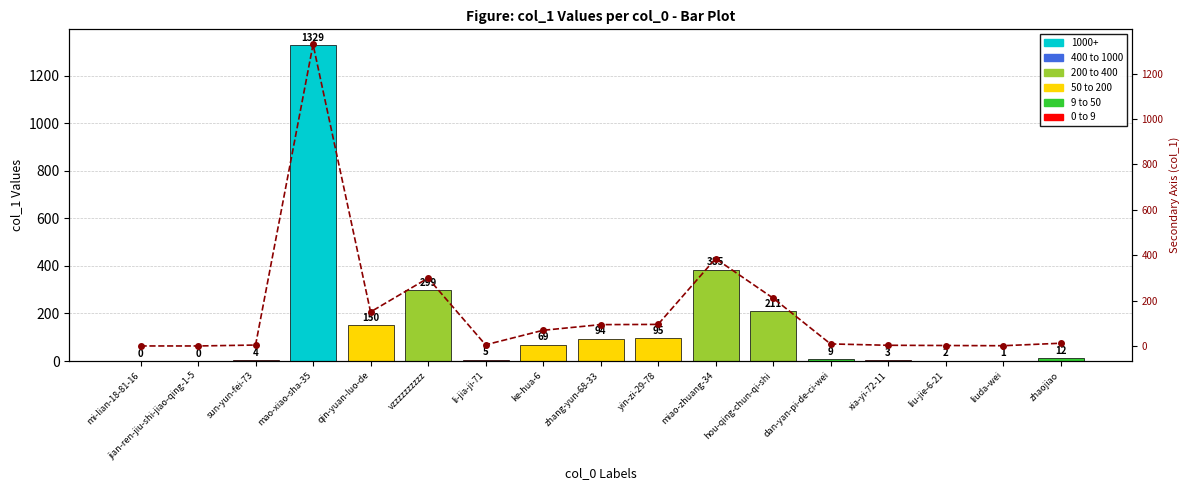

The col_1 series shows 2 at liuda-wei. True or false?

False